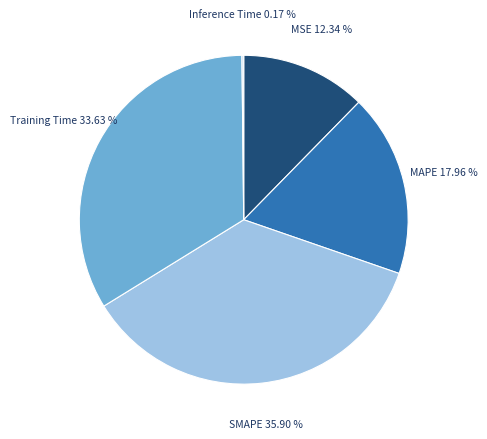

Combined, do MAPE and Training Time account for over 50%?

Yes